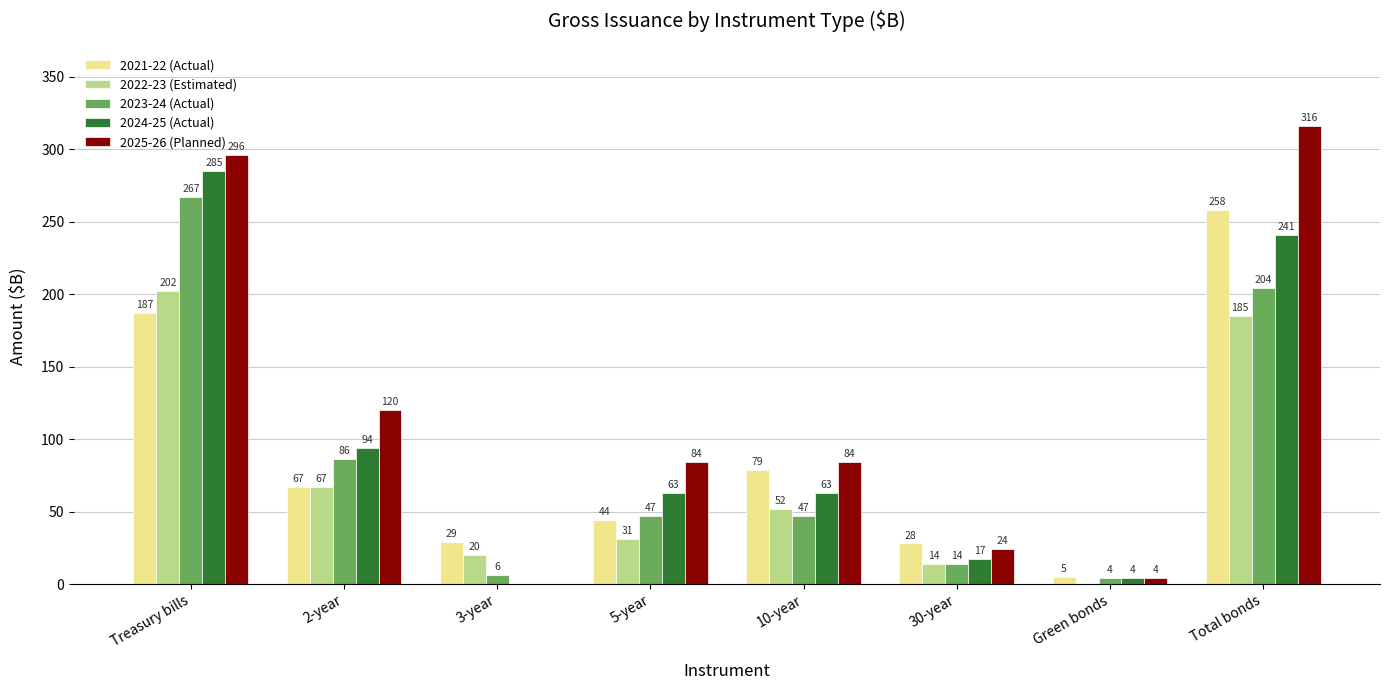

What is the sum of all 2022-23 (Estimated) values?

571